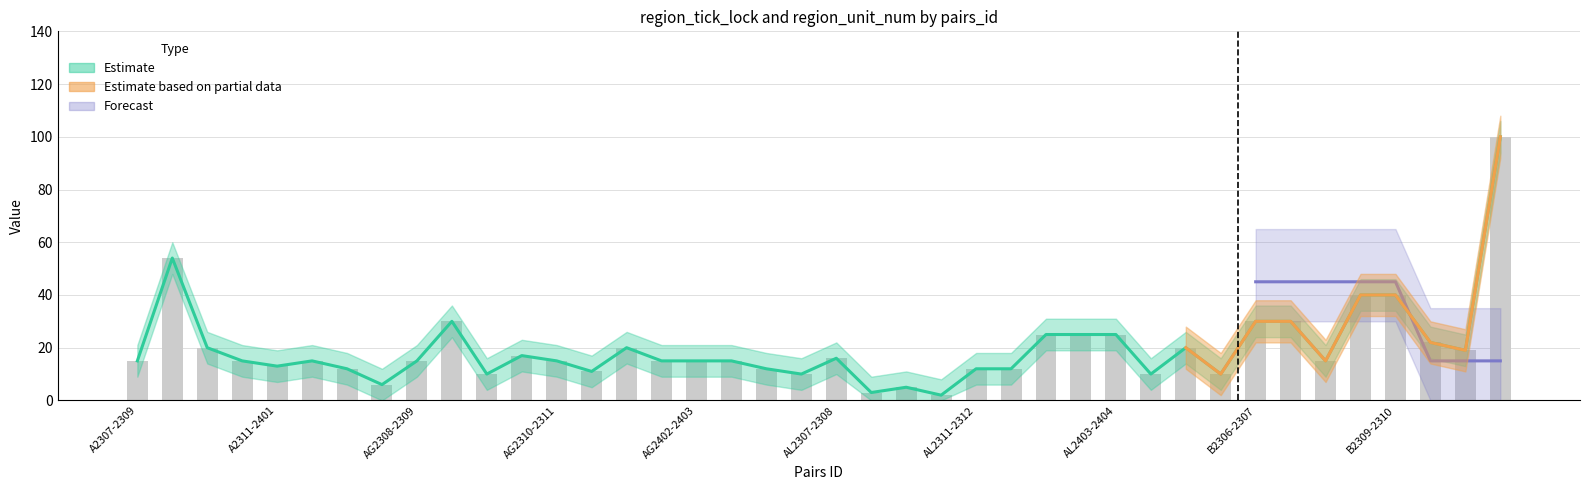

How many values exceed 15?

17